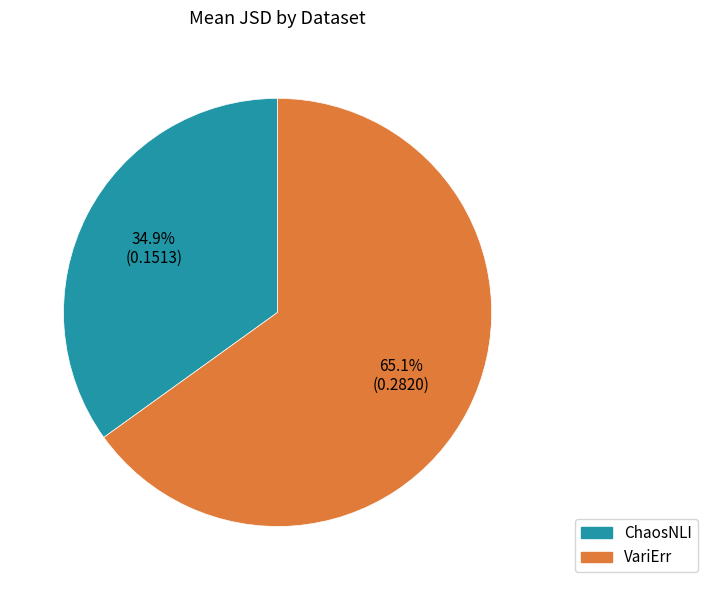

To the nearest percent, what portion does ChaosNLI represent?

35%